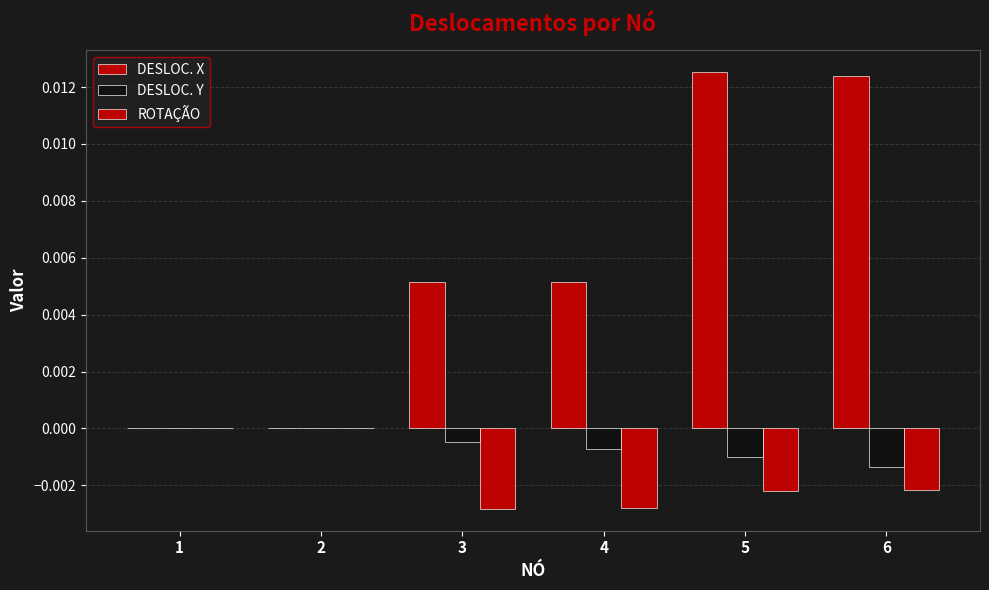

Which series changed the most between 1 and 4?

DESLOC. X